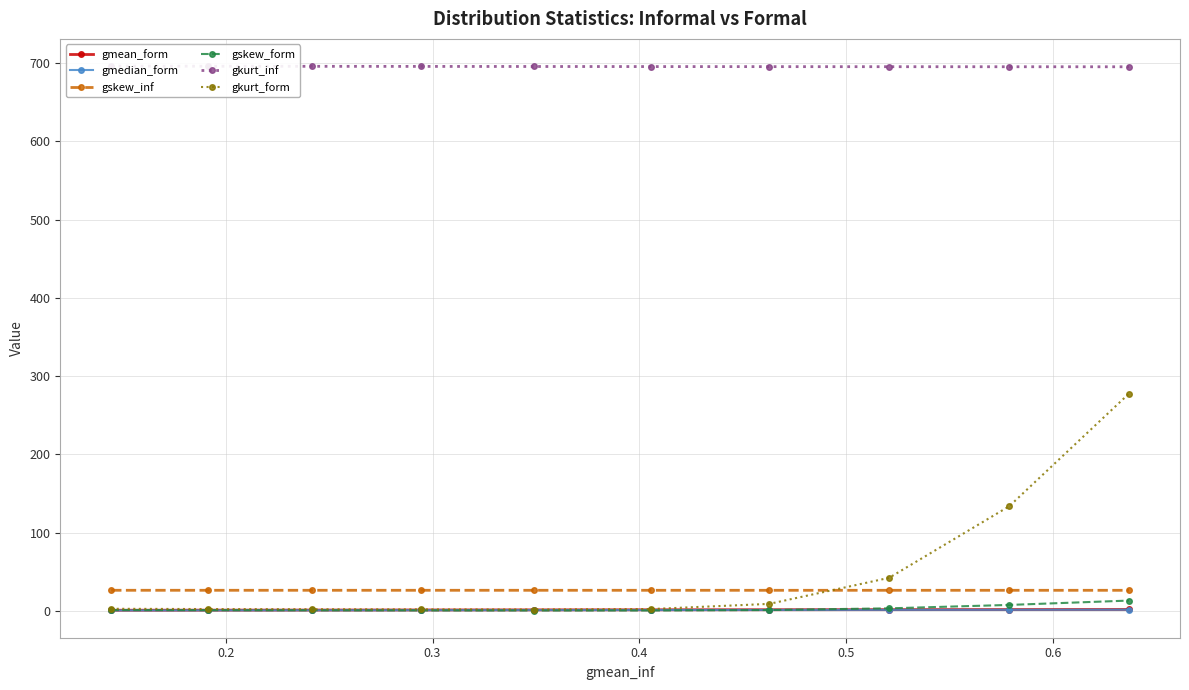

True or false: gmean_form and gskew_inf cross at least once.

False